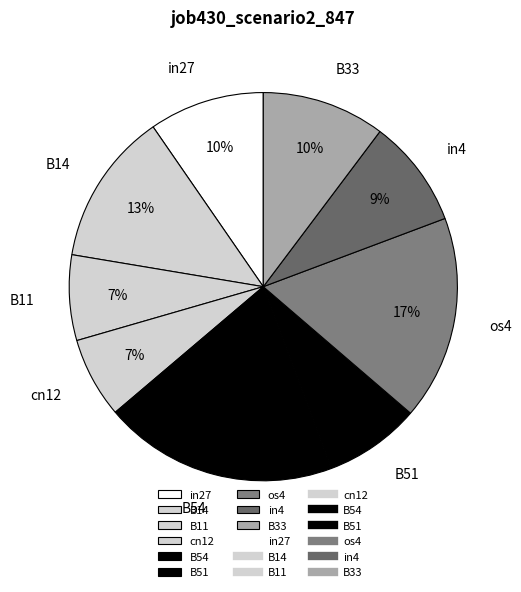

The in27 slice represents 23% of the pie. True or false?

False